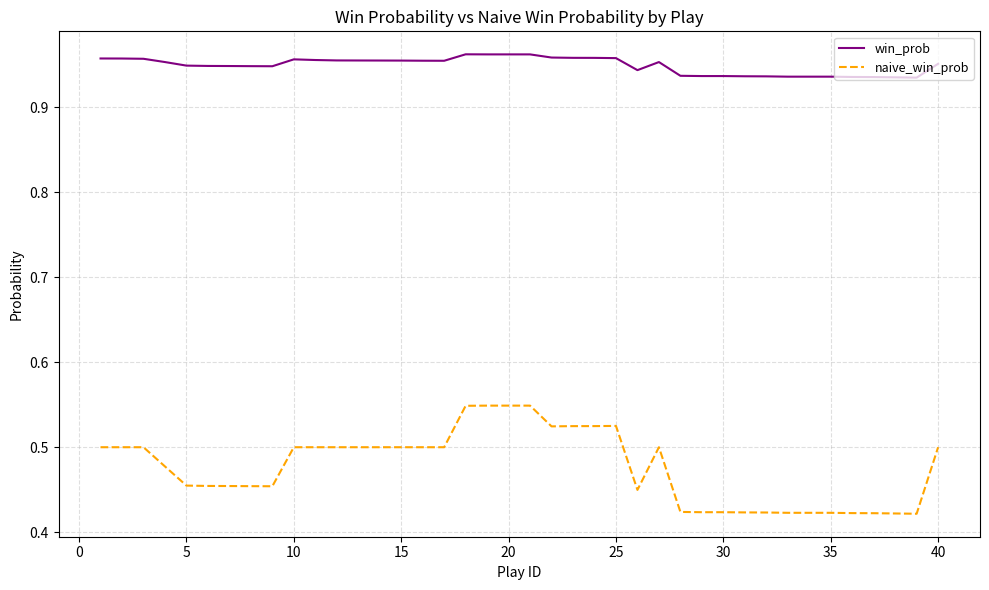

At how many categories does at least one series exceed 0?

40